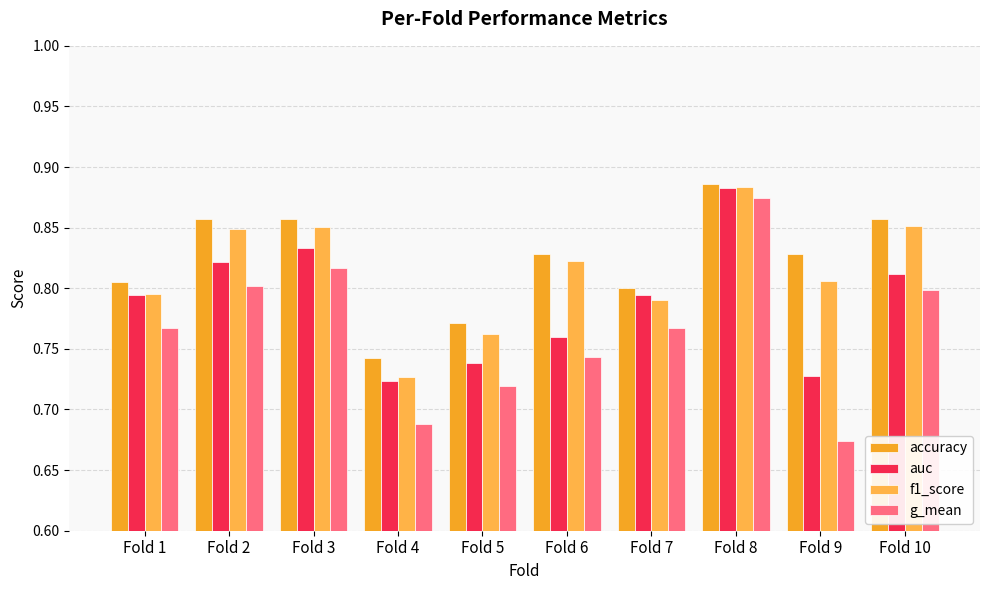

Which series changed the most between Fold 1 and Fold 3?

f1_score